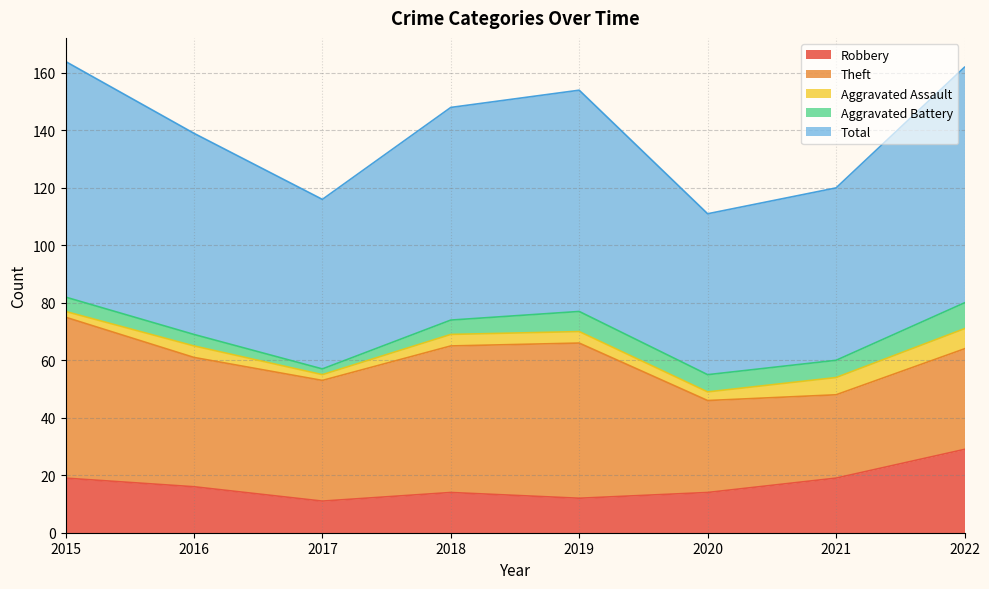

Reading right to left, transcribe all the data shown in this chart.

Robbery: 2022=29	2021=19	2020=14	2019=12	2018=14	2017=11	2016=16	2015=19
Theft: 2022=35	2021=29	2020=32	2019=54	2018=51	2017=42	2016=45	2015=56
Aggravated Assault: 2022=7	2021=6	2020=3	2019=4	2018=4	2017=2	2016=4	2015=2
Aggravated Battery: 2022=9	2021=6	2020=6	2019=7	2018=5	2017=2	2016=4	2015=5
Total: 2022=82	2021=60	2020=56	2019=77	2018=74	2017=59	2016=70	2015=82